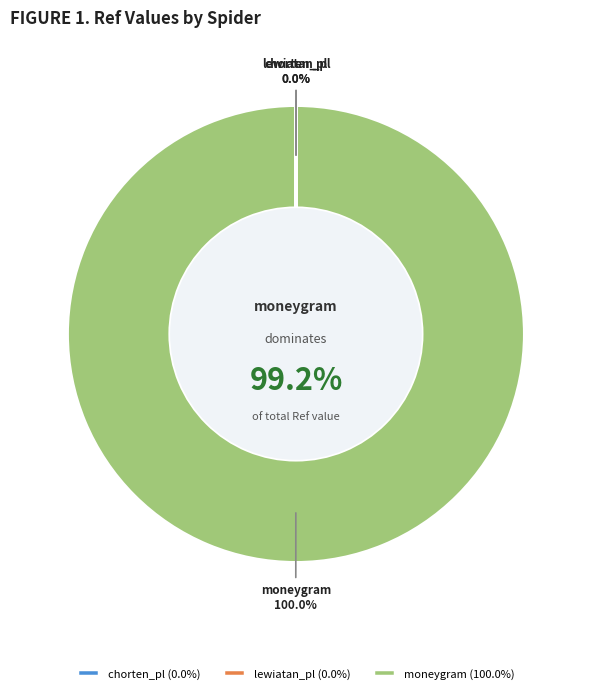

Rank the categories by value from highest to lowest.

moneygram, lewiatan_pl, chorten_pl